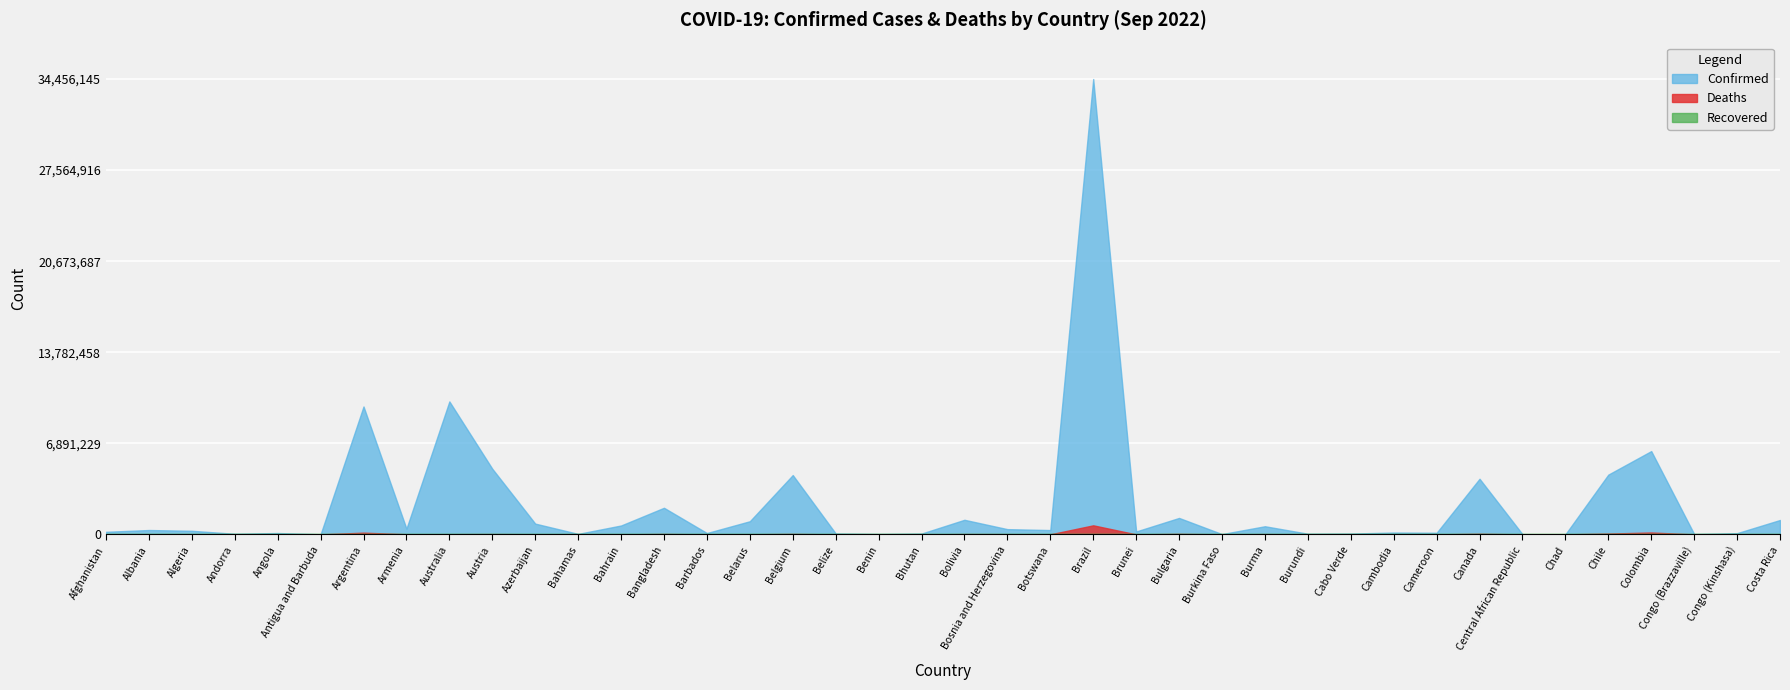

What position from the left is Antigua and Barbuda?

6